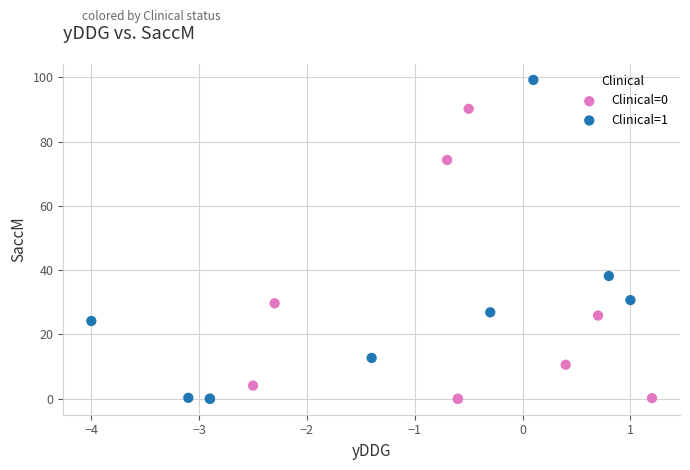

Which series has the largest Y range (max minus min)?

Clinical=1